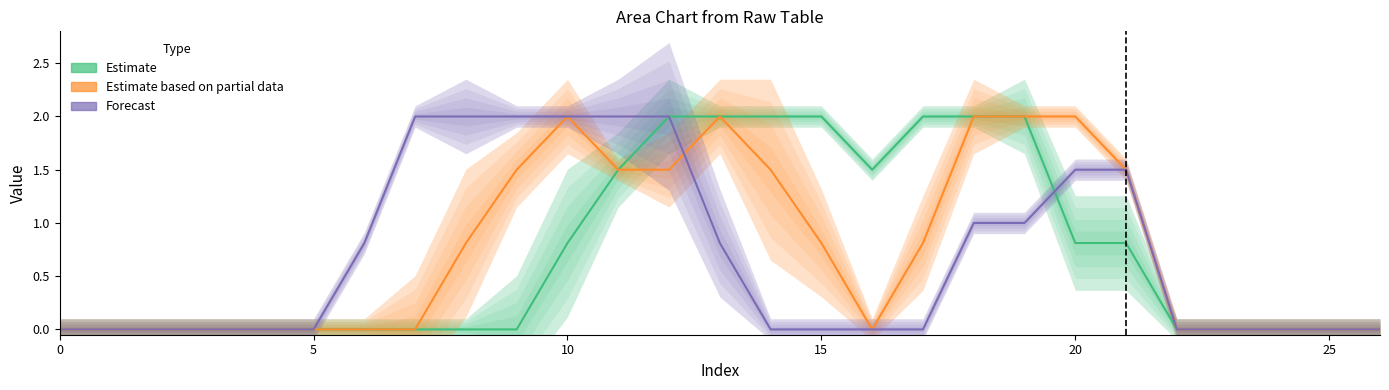

True or false: Estimate and Forecast cross at least once.

True